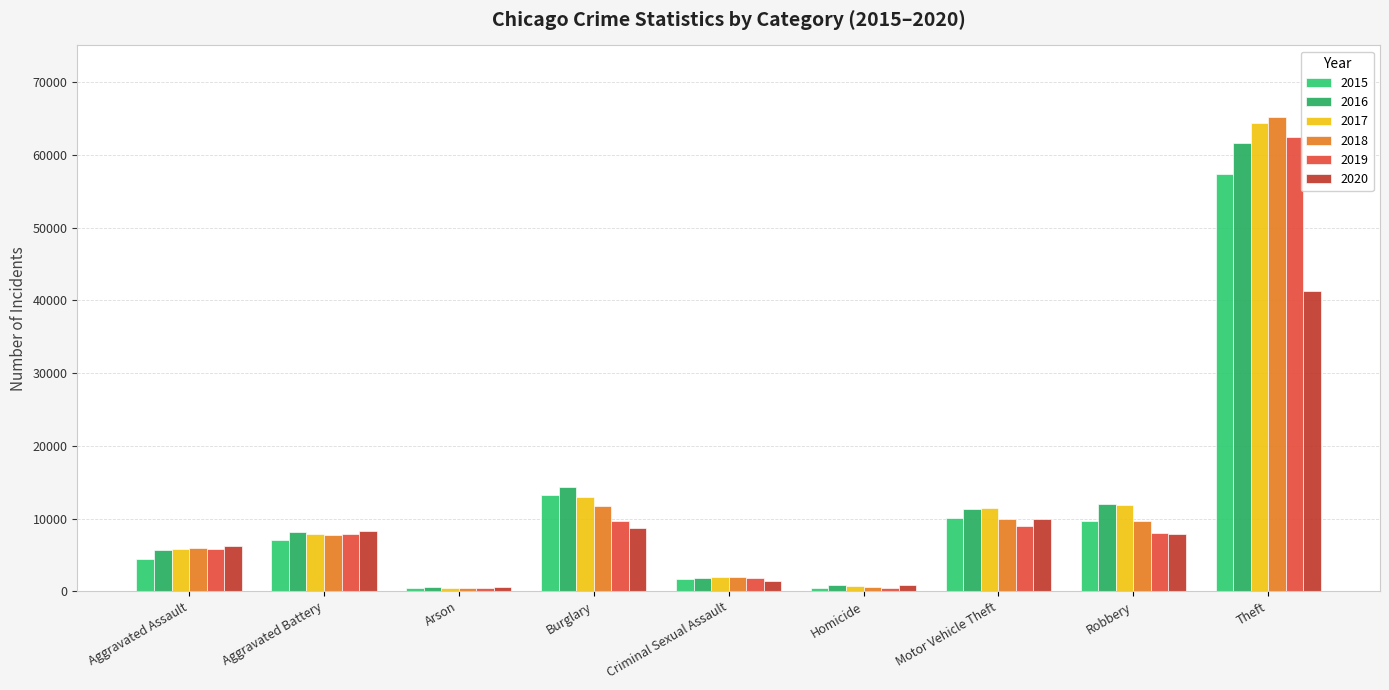

What is the difference between the second highest and minimum values in the 2020 series?

9368